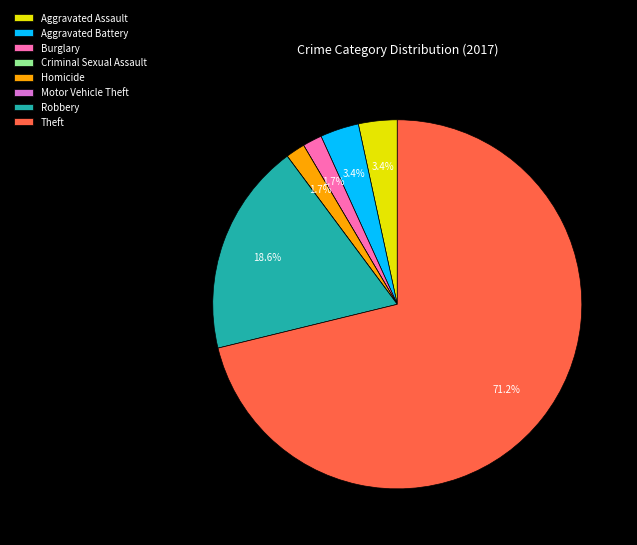

Which slice is the largest?

Theft